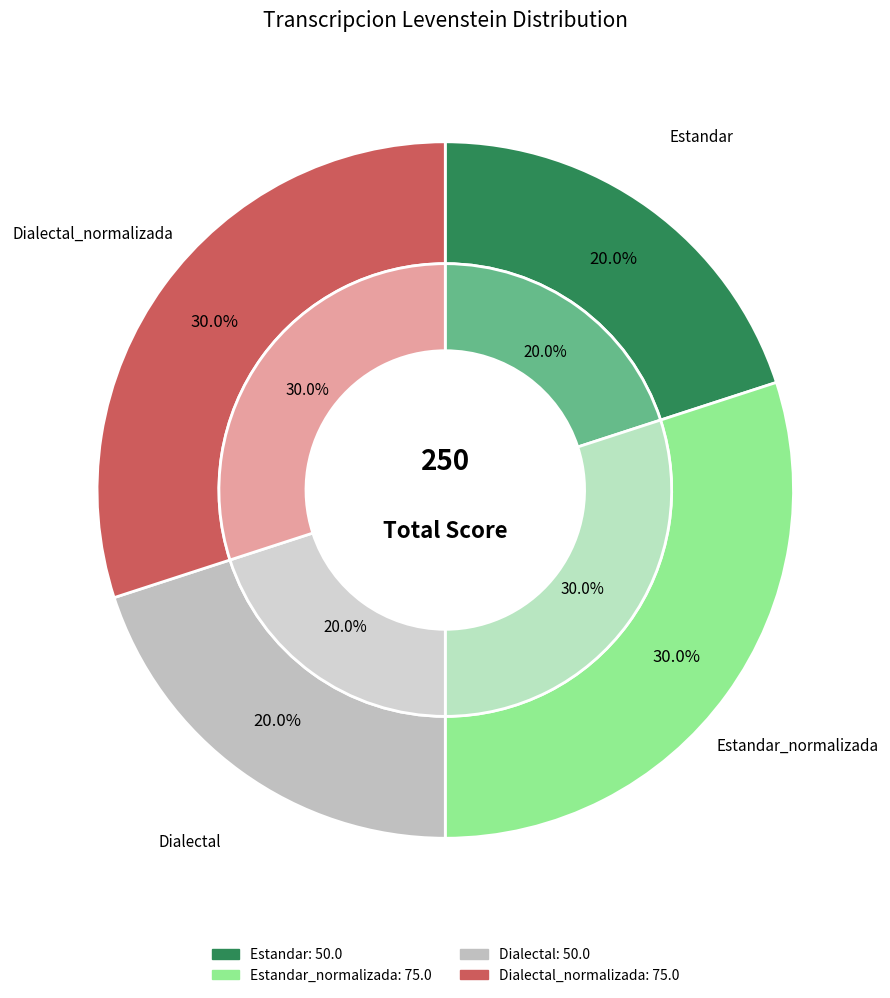

The Dialectal slice represents 20% of the pie. True or false?

True